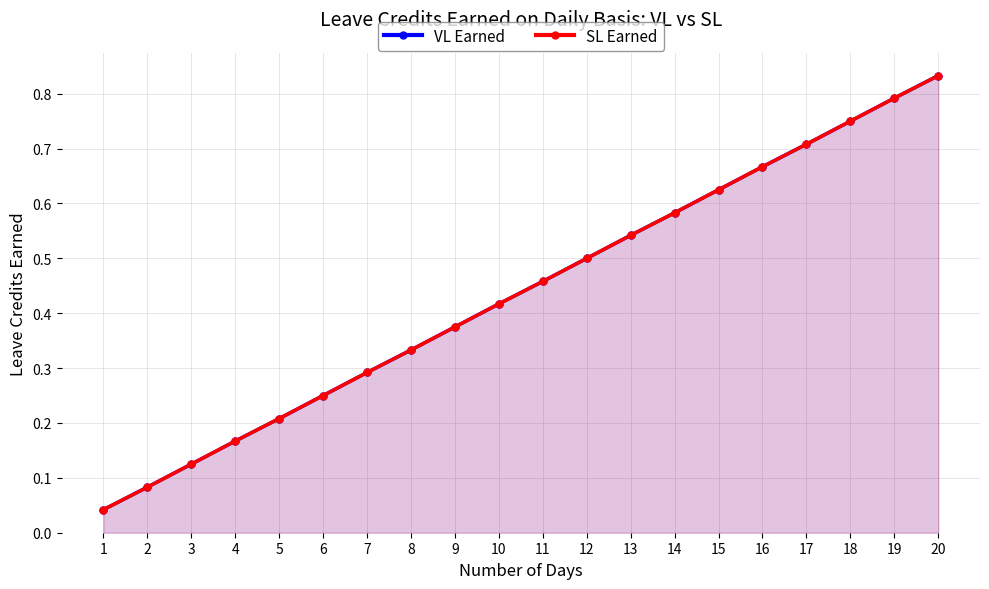

What is the sum of all SL Earned values?

8.8